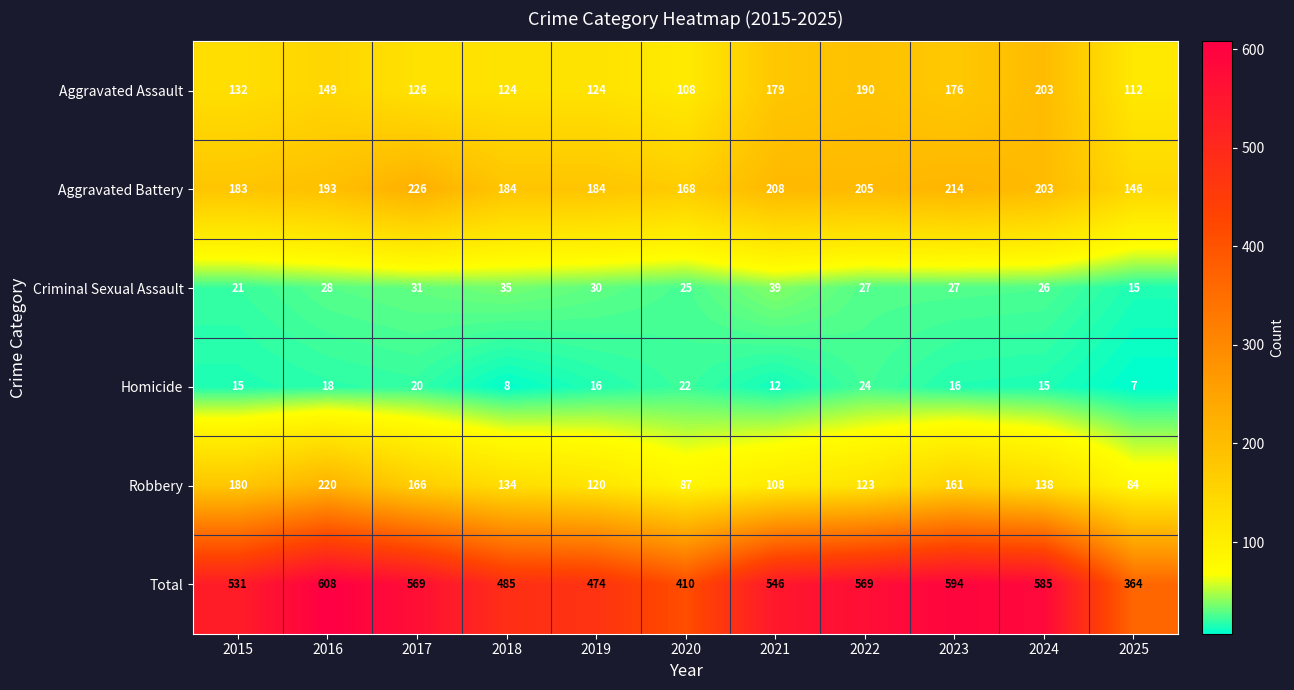

The value of Aggravated Assault at 2016 is 62. True or false?

False